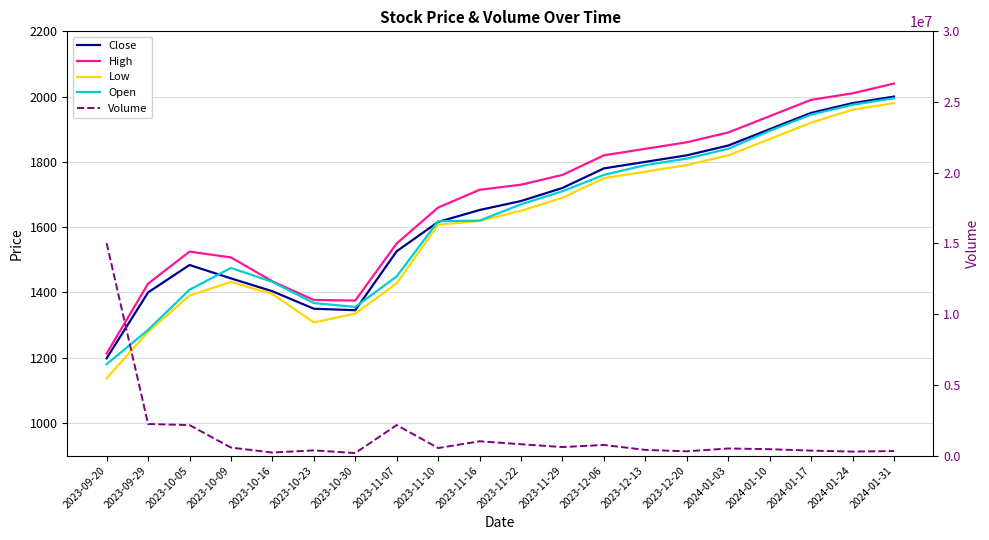

Where is Open nearest to the value 1587?

2023-11-10